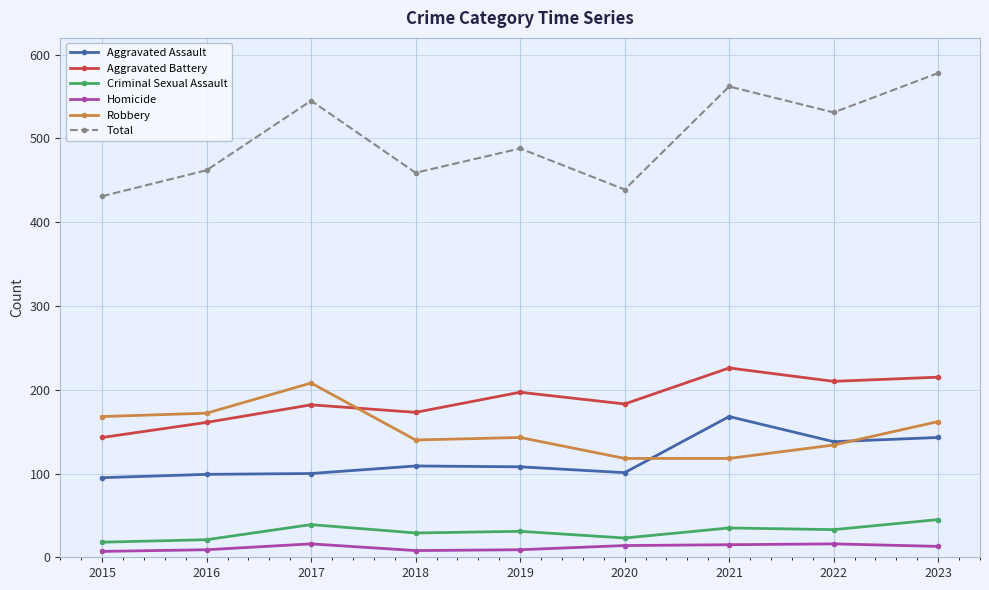

True or false: Robbery has a value of 242 at 2018.

False